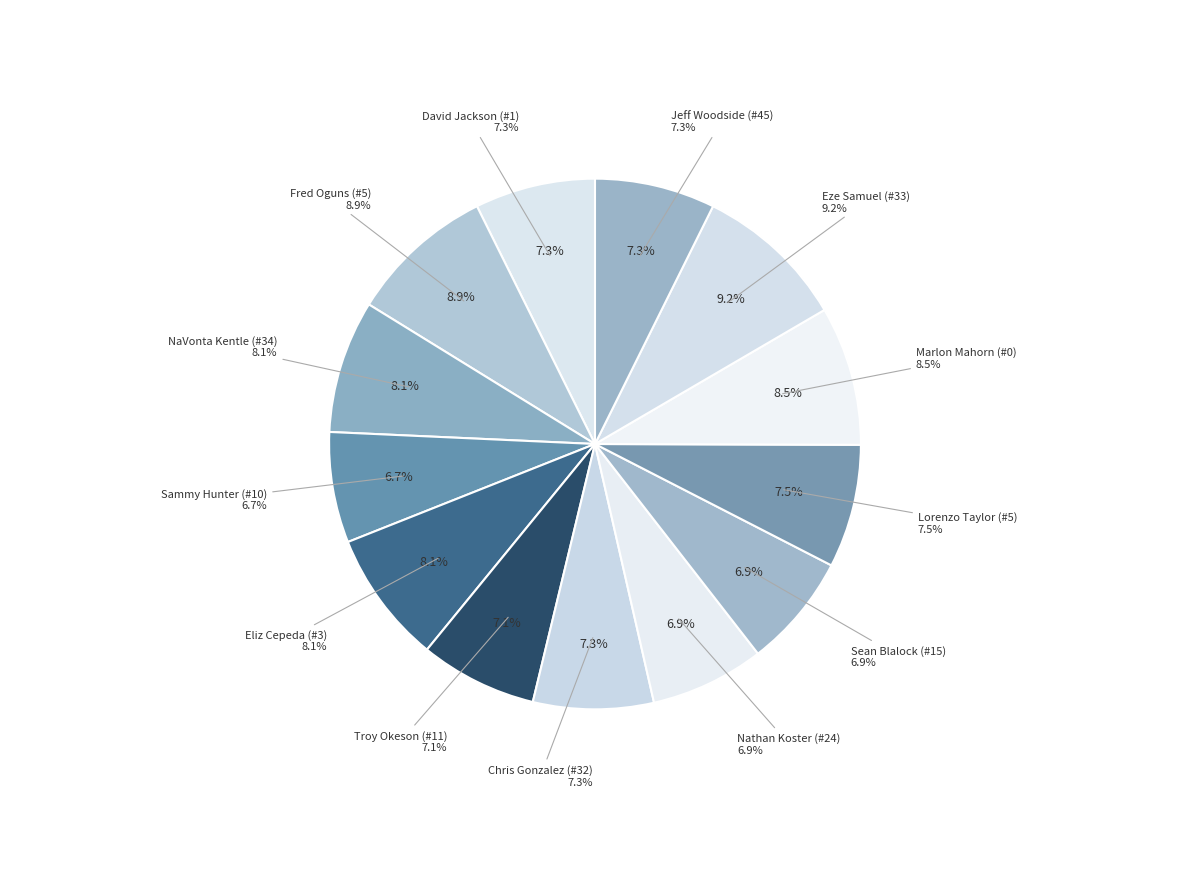

True or false: Eliz Cepeda (#3) accounts for 16% of the total.

False